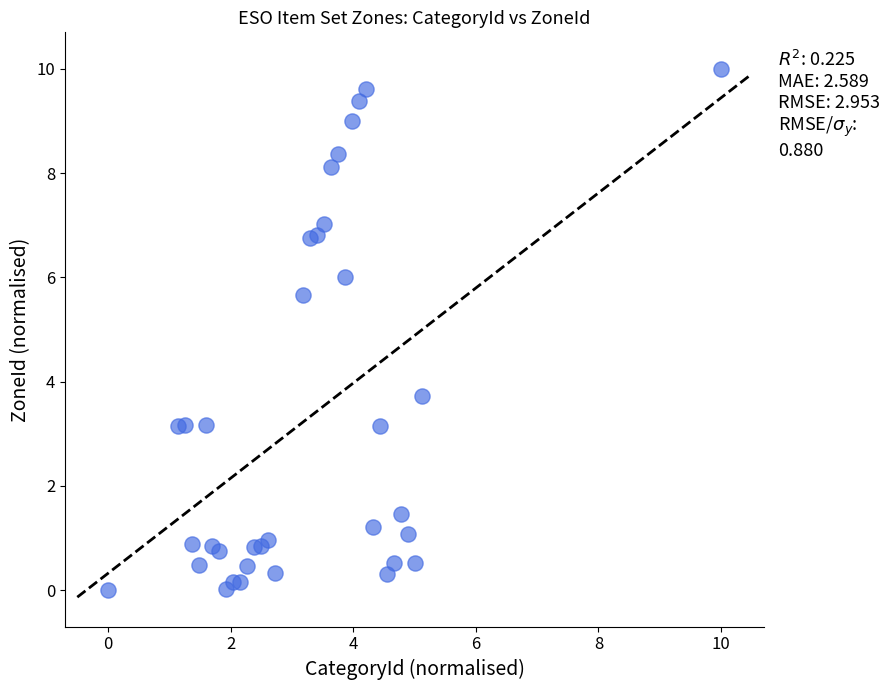

What Y value in the scatter plot is closest to 5?

5.7